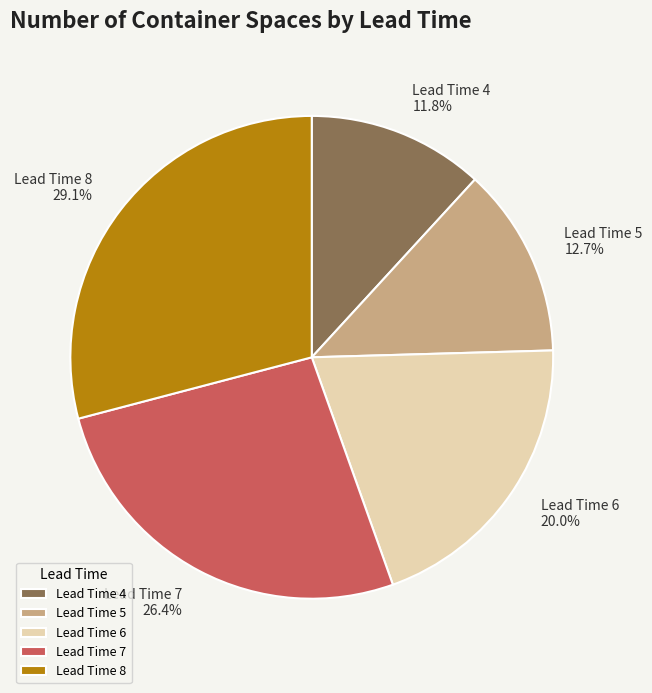

Which slice is the smallest?

Lead Time 4